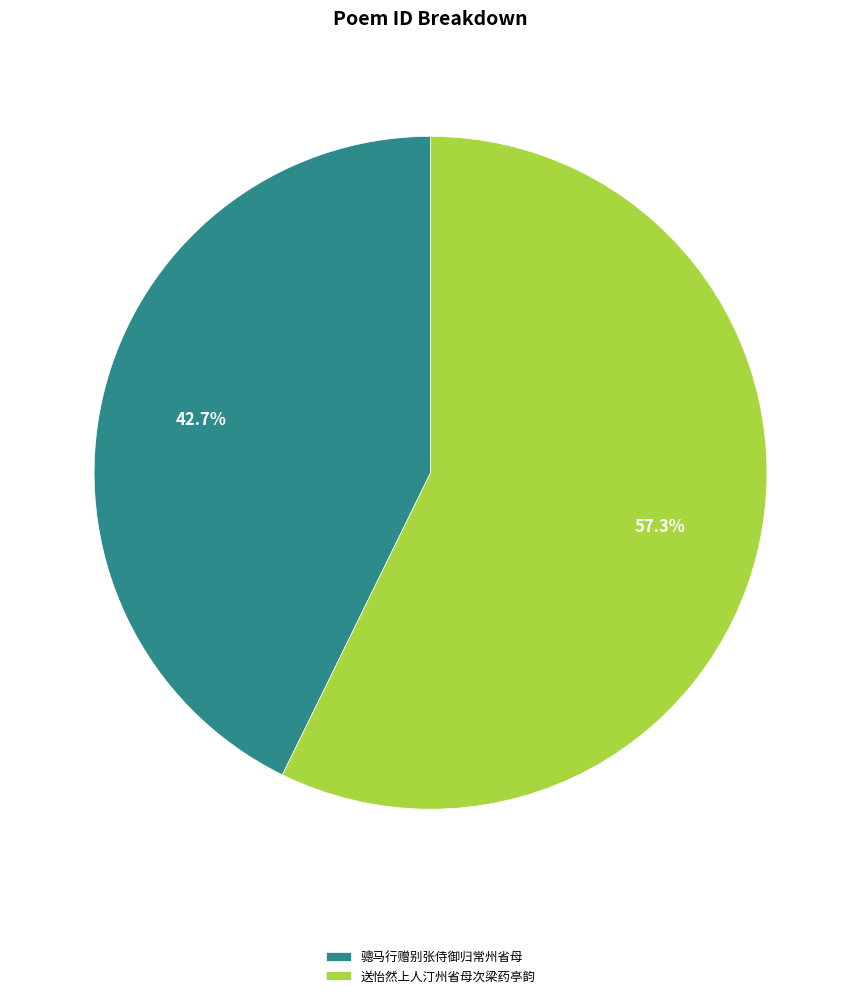

Combined, what portion of the pie is 送怡然上人汀州省母次梁药亭韵 and 骢马行赠别张侍御归常州省母?

100.0%